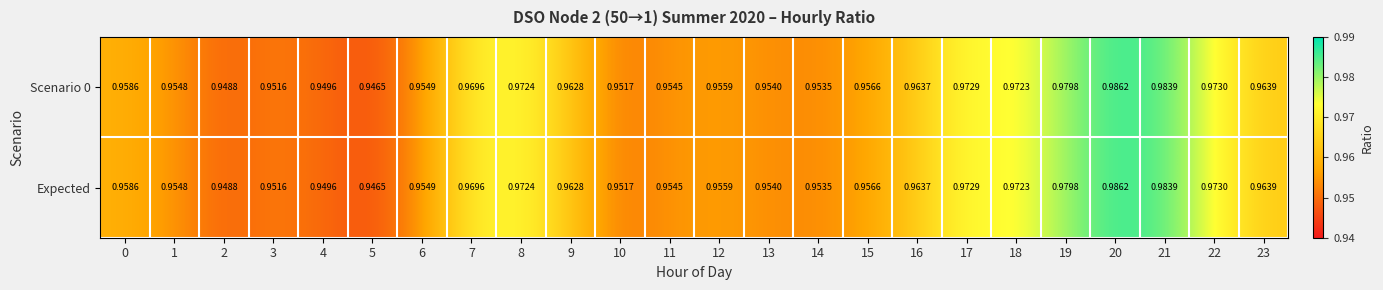

Is the value of Scenario 0 at 18 greater than the value of Expected at 11?

Yes